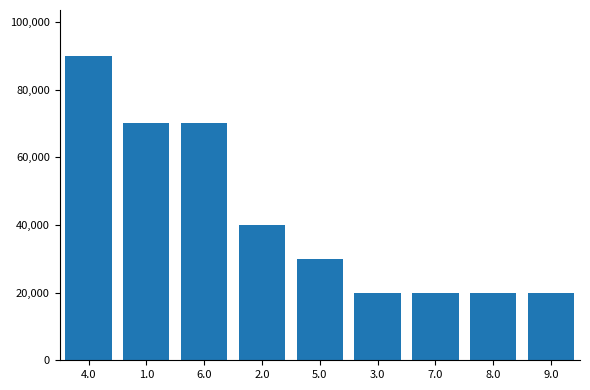

Reading left to right, extract all data points from this chart.

4.0=90000	1.0=70000	6.0=70000	2.0=40000	5.0=30000	3.0=20000	7.0=20000	8.0=20000	9.0=20000